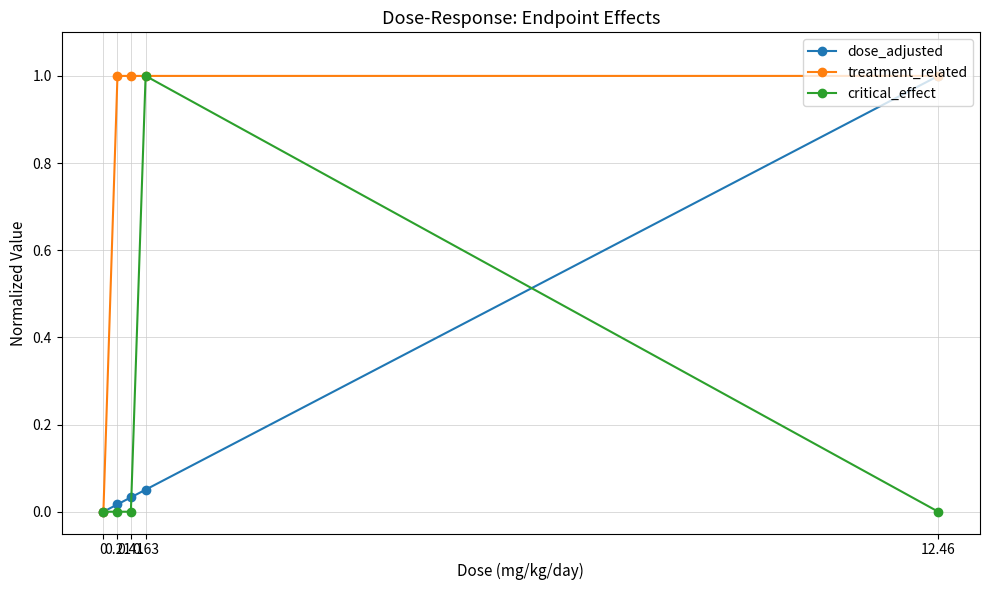

True or false: dose_adjusted has more than 2 points higher than both neighbors.

False